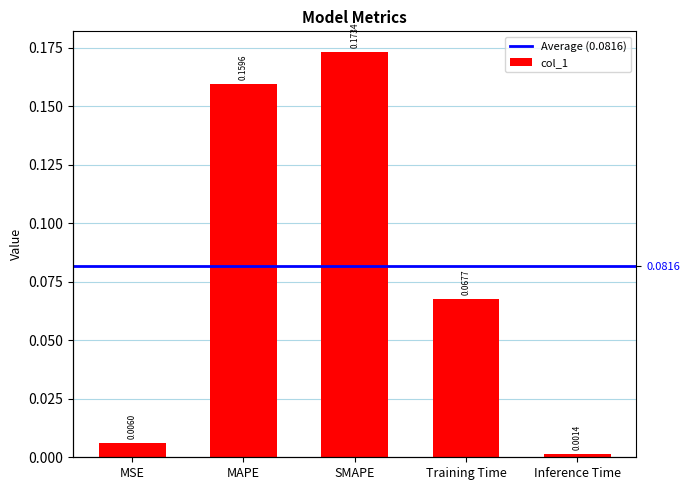

Is it true that the value at SMAPE is 0.0?

False